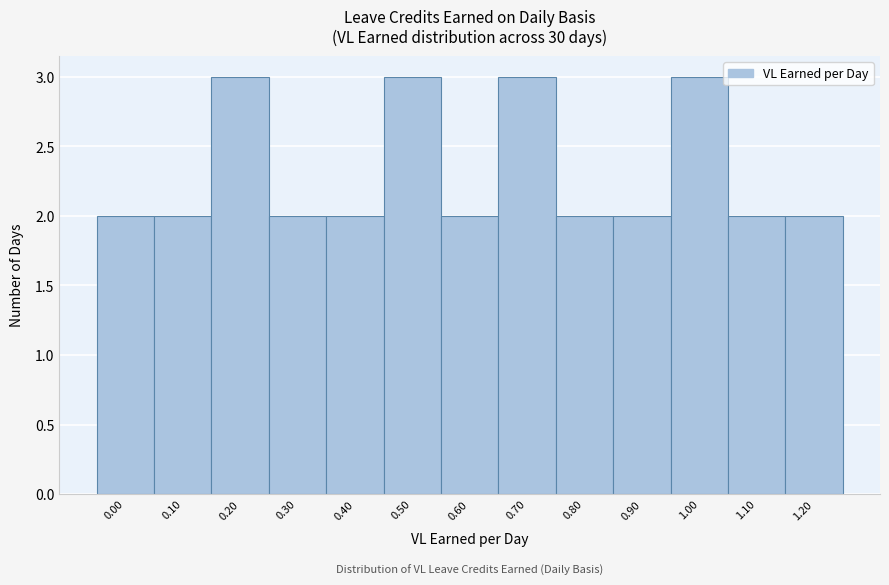

Reading left to right, what are all the values shown in this chart?

2	2	3	2	2	3	2	3	2	2	3	2	2